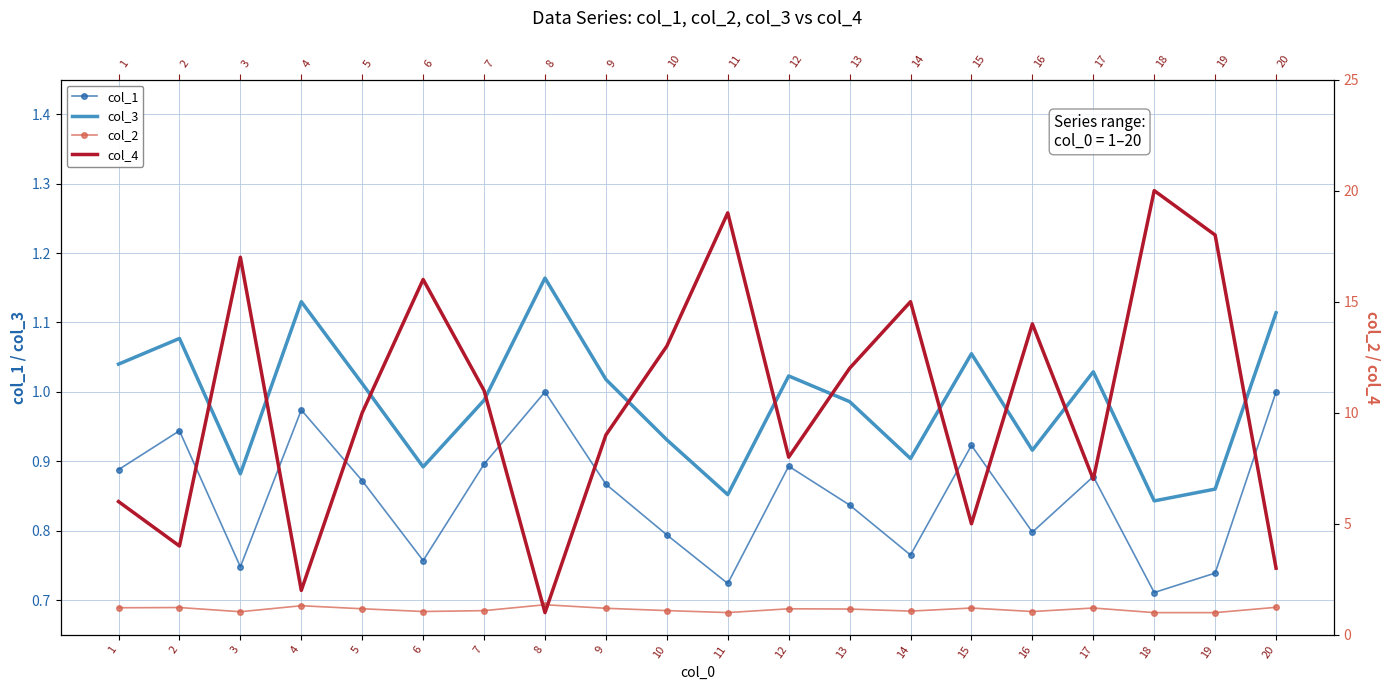

Reading right to left, extract all data points from this chart.

col_1: 20=1.0	19=0.7	18=0.7	17=0.9	16=0.8	15=0.9	14=0.8	13=0.8	12=0.9	11=0.7	10=0.8	9=0.9	8=1.0	7=0.9	6=0.8	5=0.9	4=1.0	3=0.7	2=0.9	1=0.9
col_3: 20=1.1	19=0.9	18=0.8	17=1.0	16=0.9	15=1.1	14=0.9	13=1.0	12=1.0	11=0.9	10=0.9	9=1.0	8=1.2	7=1.0	6=0.9	5=1.0	4=1.1	3=0.9	2=1.1	1=1.0
col_2: 20=1.2	19=1.0	18=1.0	17=1.2	16=1.1	15=1.2	14=1.1	13=1.2	12=1.2	11=1.0	10=1.1	9=1.2	8=1.4	7=1.1	6=1.1	5=1.2	4=1.3	3=1.0	2=1.2	1=1.2
col_4: 20=3.0	19=18.0	18=20.0	17=7.0	16=14.0	15=5.0	14=15.0	13=12.0	12=8.0	11=19.0	10=13.0	9=9.0	8=1.0	7=11.0	6=16.0	5=10.0	4=2.0	3=17.0	2=4.0	1=6.0